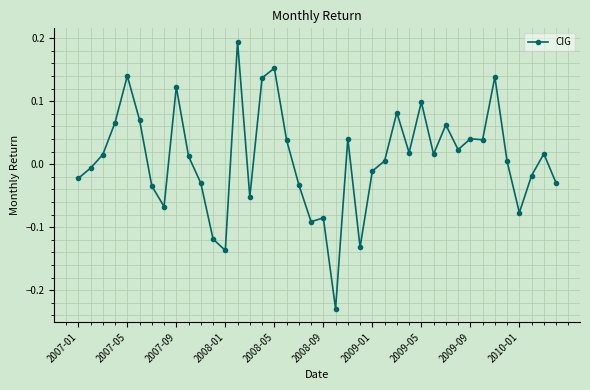

What is the difference between the maximum and minimum values?

0.4